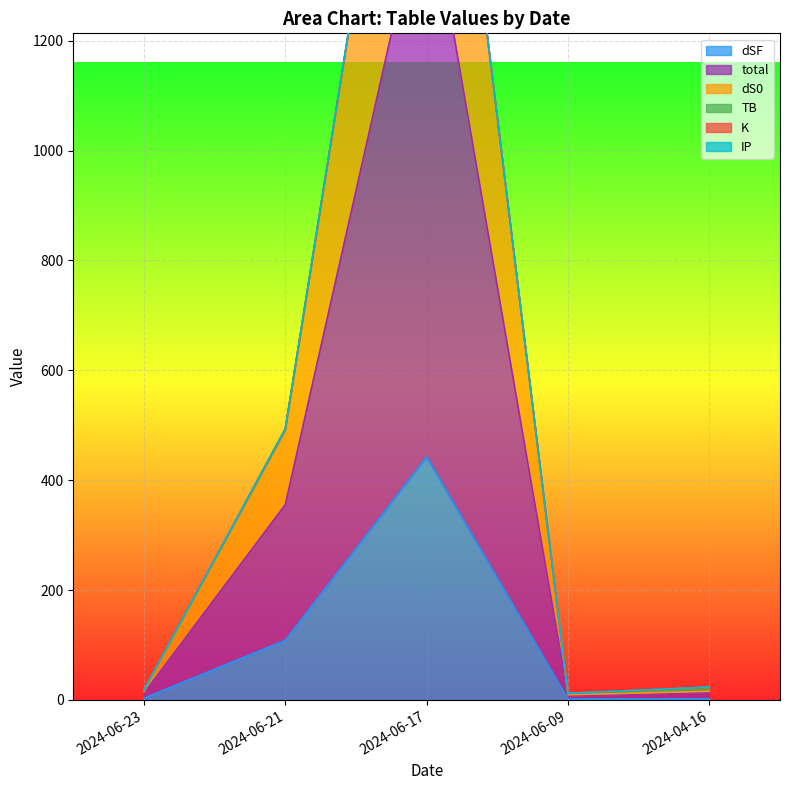

What position from the left is 2024-06-21?

2